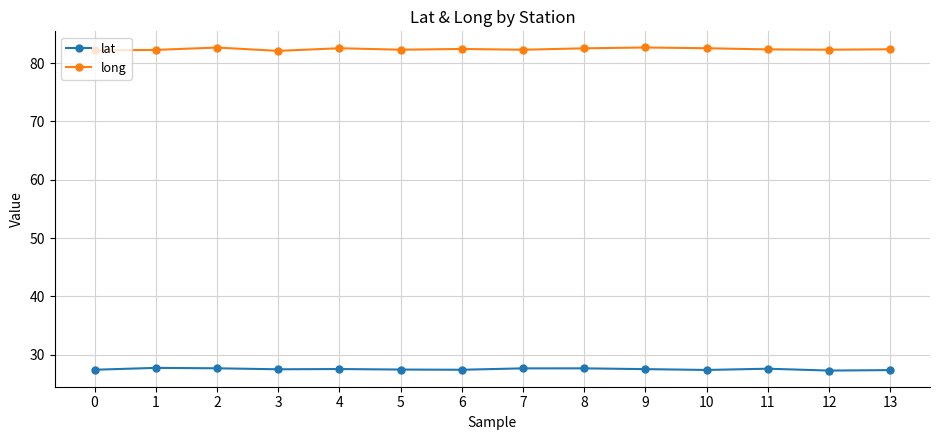

True or false: lat and long intersect in this chart.

False